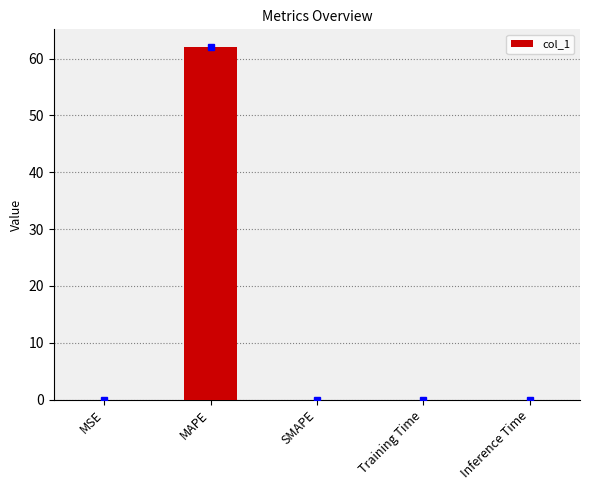

The value at MAPE is 62.1. True or false?

True